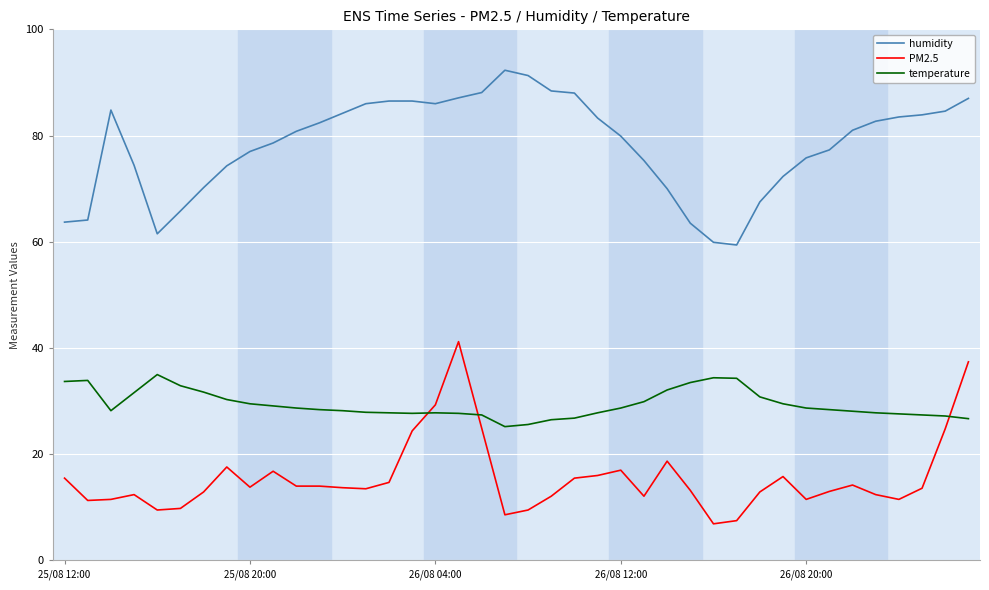

True or false: PM2.5 and humidity cross at least once.

False